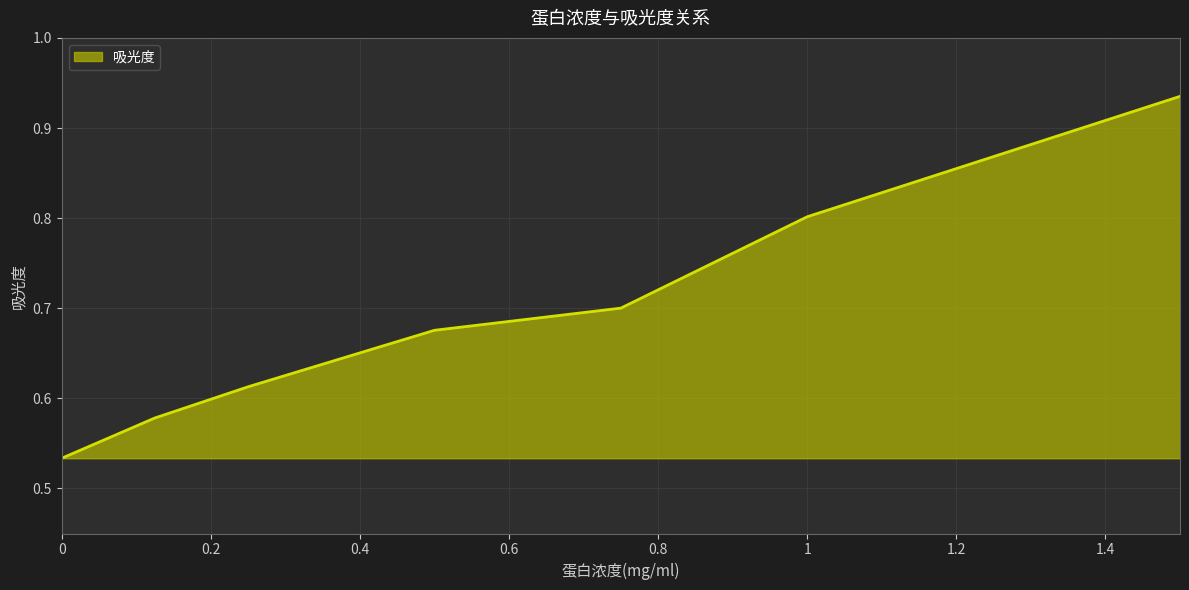

True or false: there are more than 1 points higher than both neighbors.

False